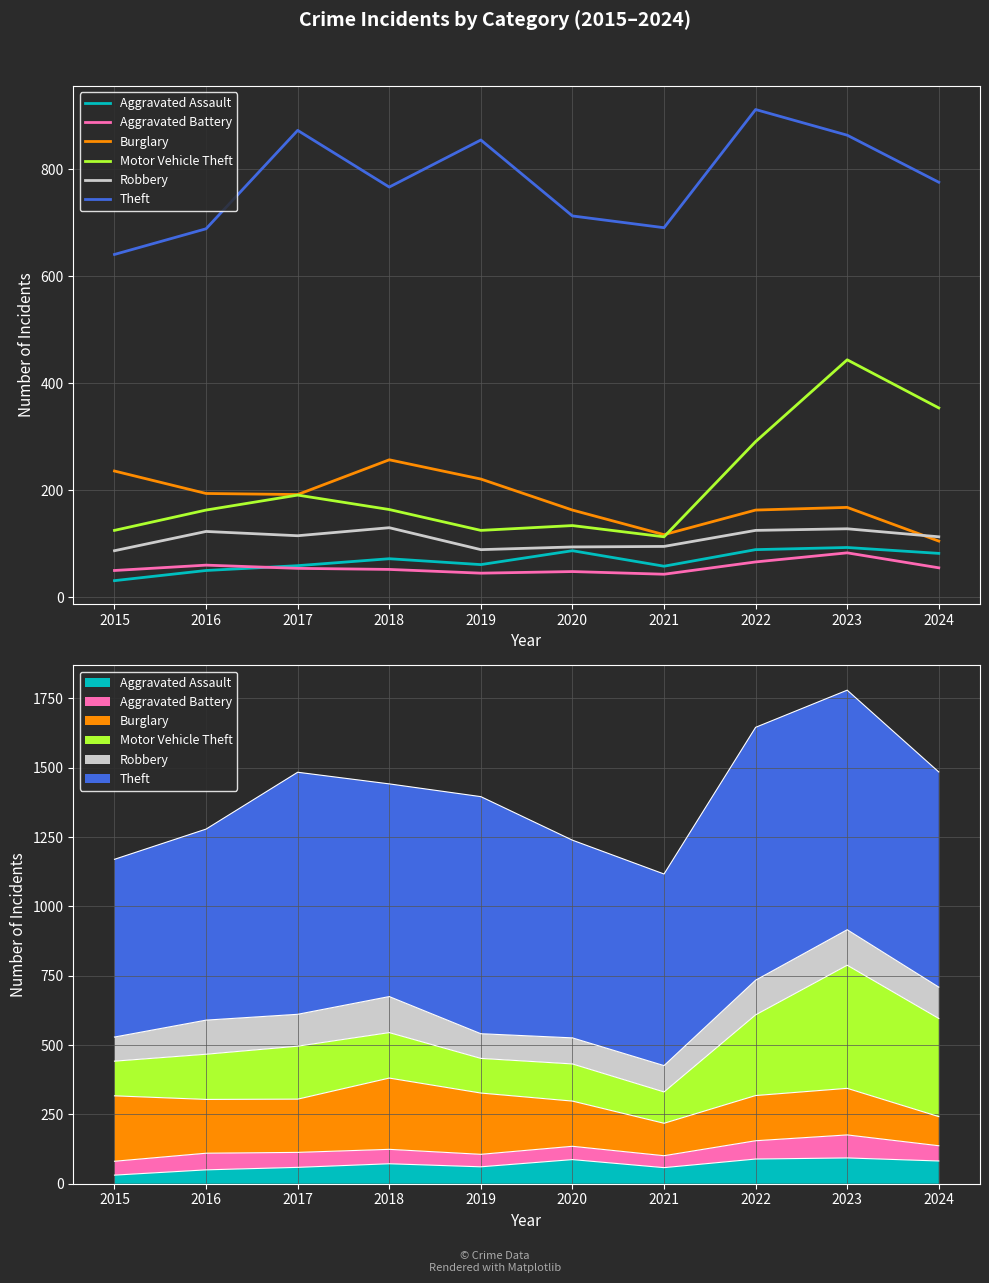

Where does the Motor Vehicle Theft series first go above 164?

2017